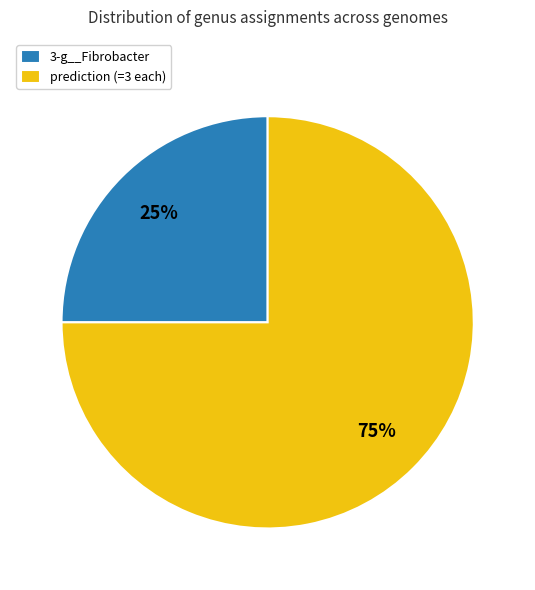

The 3-g__Fibrobacter slice represents 12% of the pie. True or false?

False